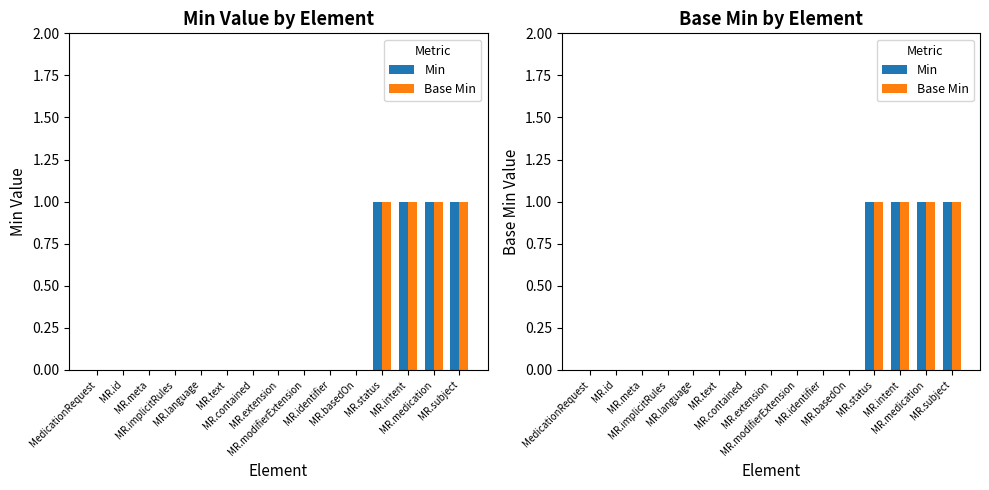

Reading right to left, what are all the values shown in this chart?

Min: 1	1	1	1	0	0	0	0	0	0	0	0	0	0	0
Base Min: 1	1	1	1	0	0	0	0	0	0	0	0	0	0	0